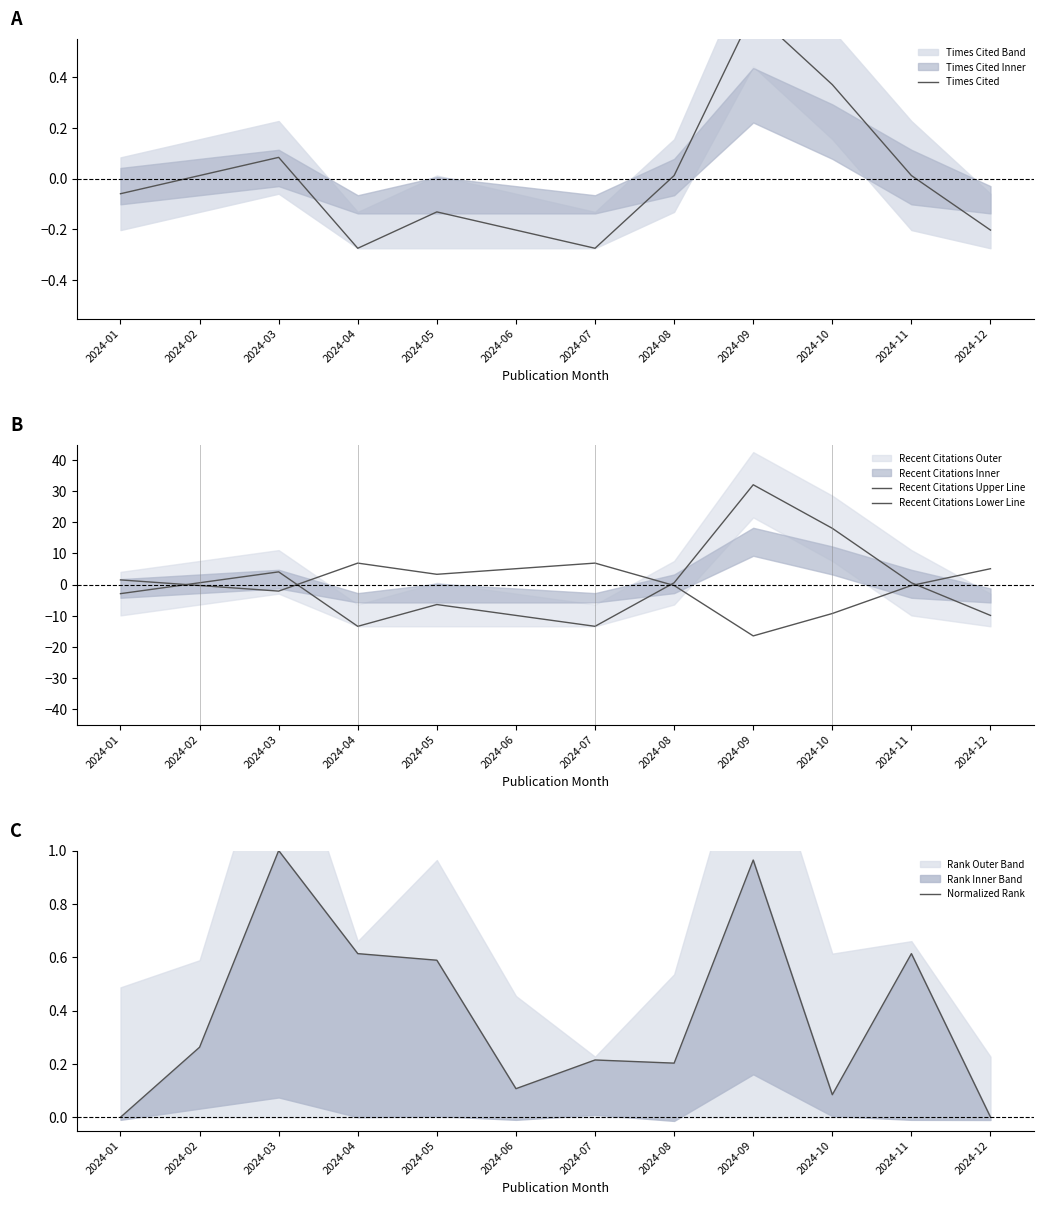

Is it true that Recent Citations Upper Line equals -8.4 at 2024-07?

False